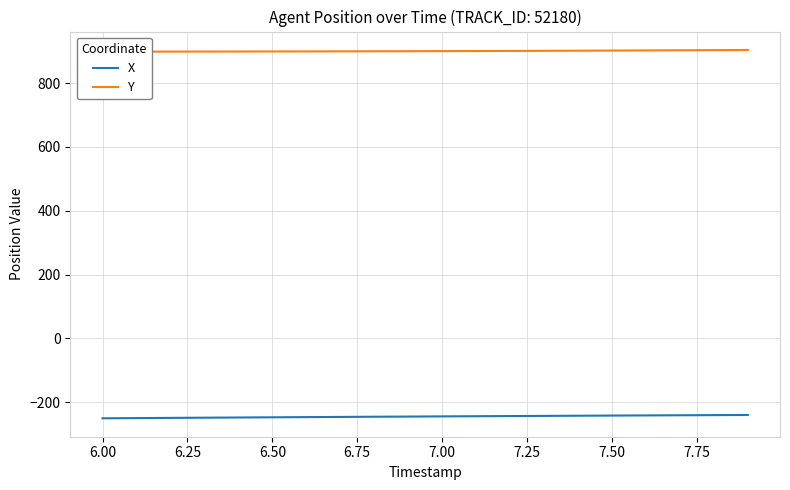

How many categories are shown in the chart?

20